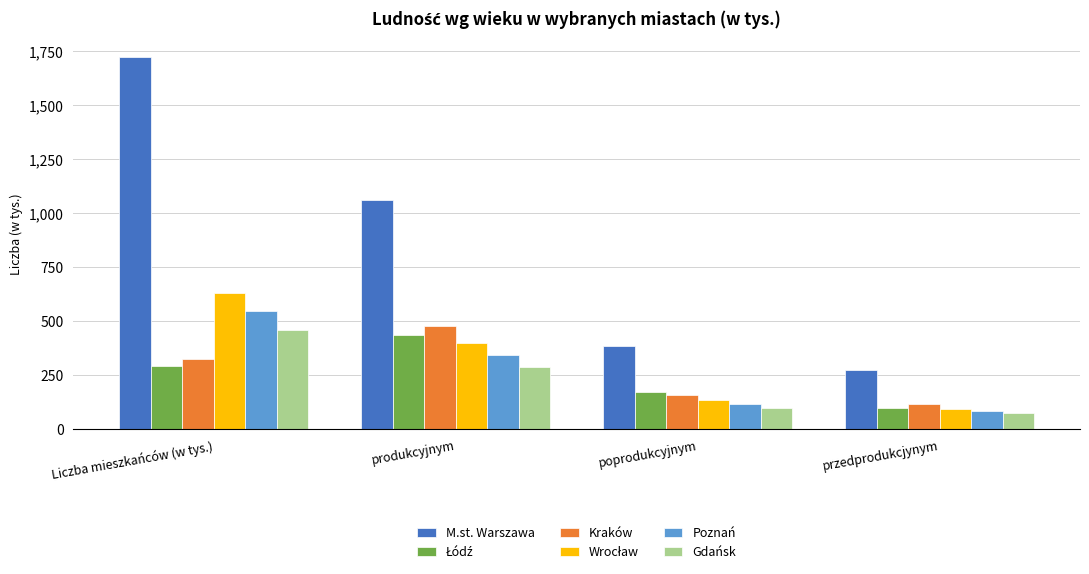

What is the average value of the Poznań series?

274.0